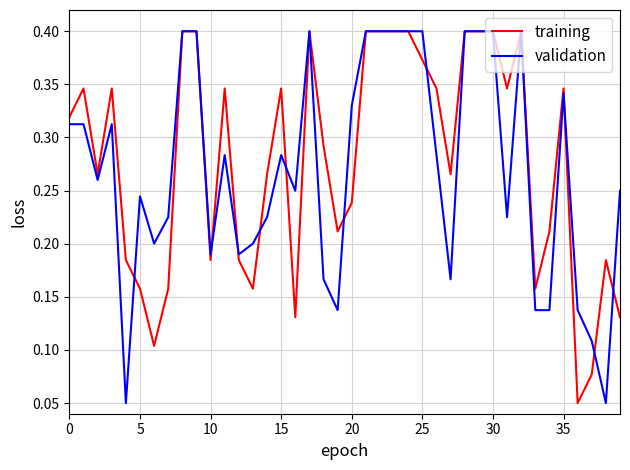

What is the sum of all validation values?

10.8